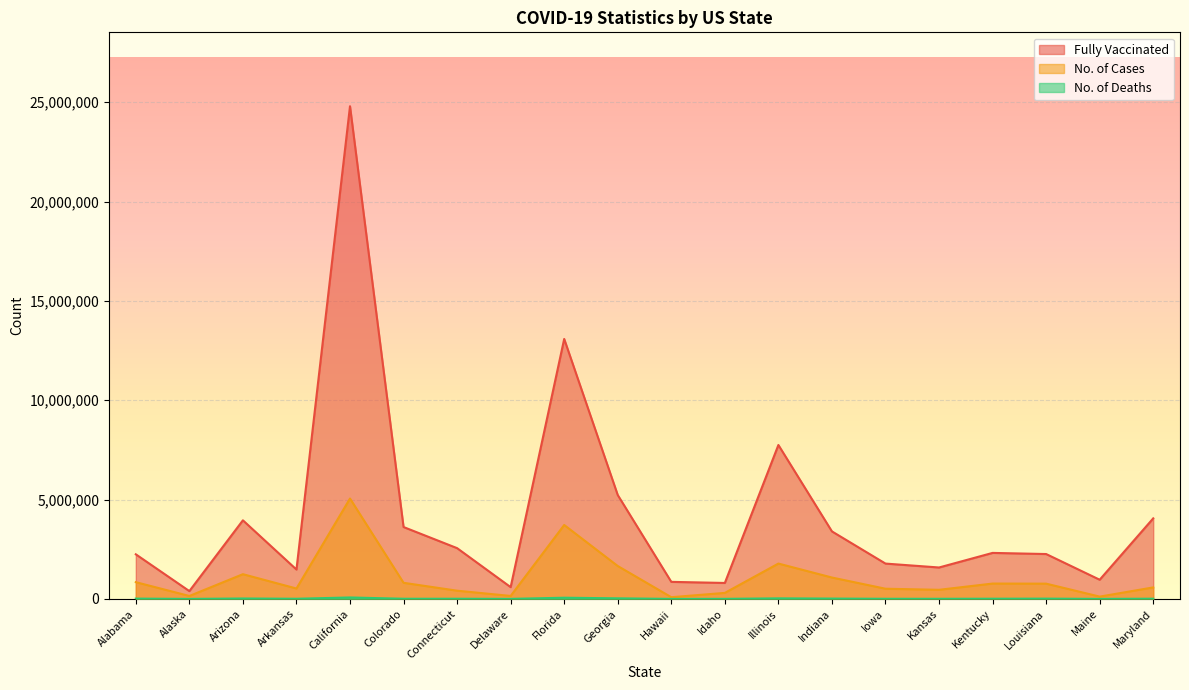

True or false: No. of Cases and No. of Deaths cross at least once.

False